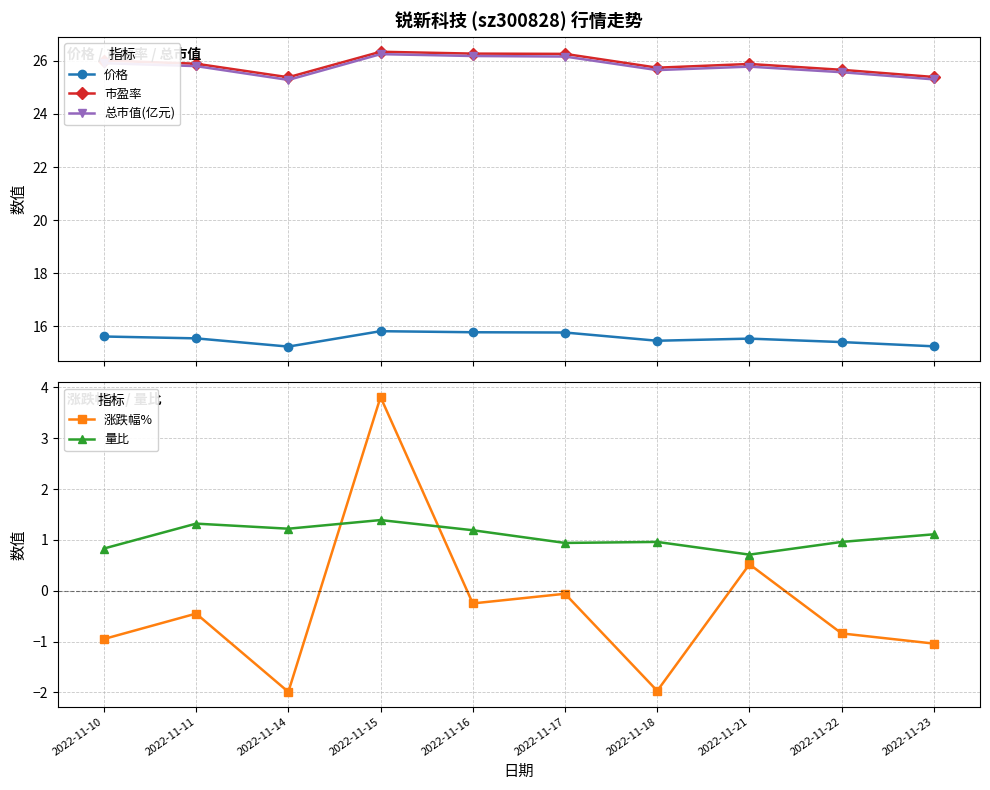

What is the total value across all series at 2022-11-22?

66.8